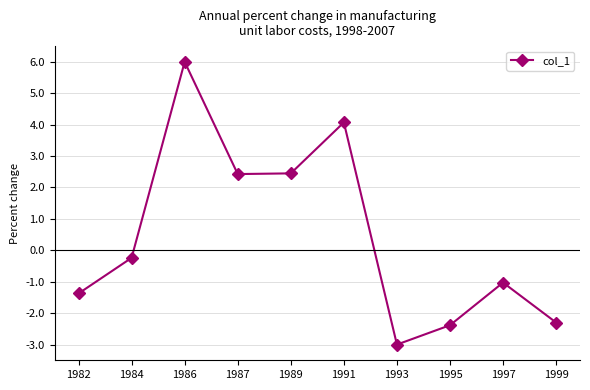

The value at 1995 is -2.4. True or false?

True